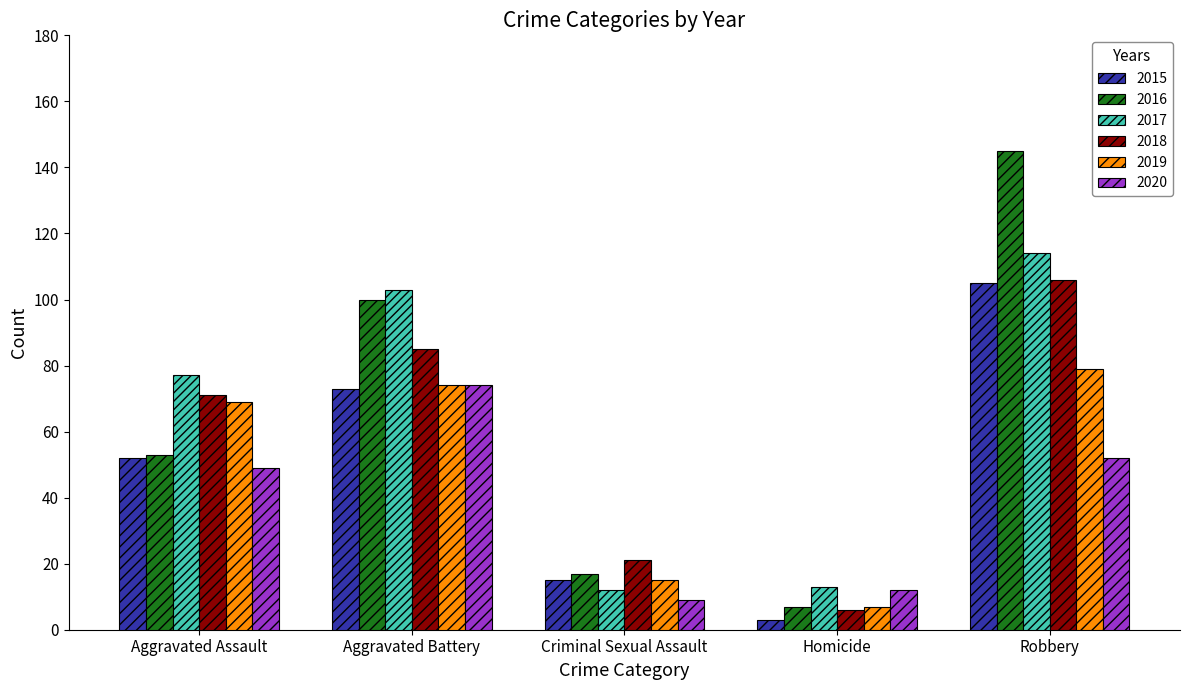

What is the sum of the 2016 values at Aggravated Battery and Aggravated Assault?

153